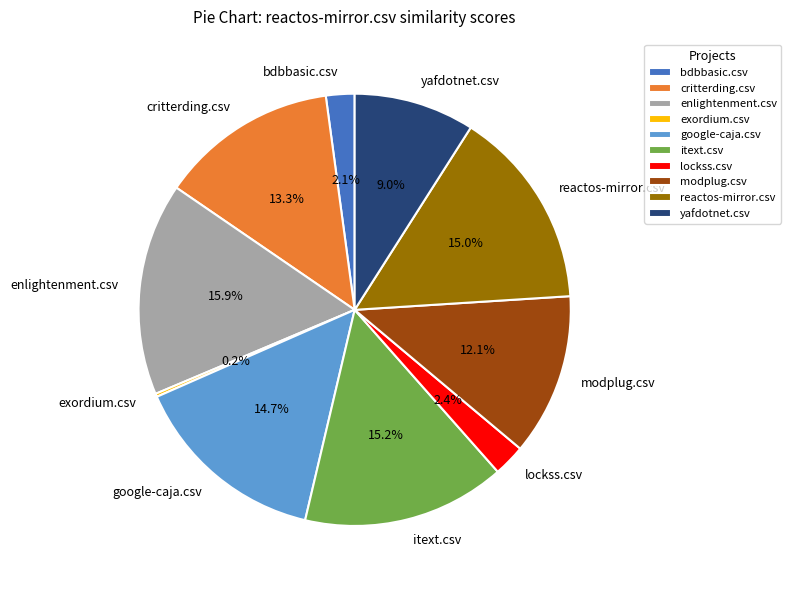

The modplug.csv slice represents 6% of the pie. True or false?

False